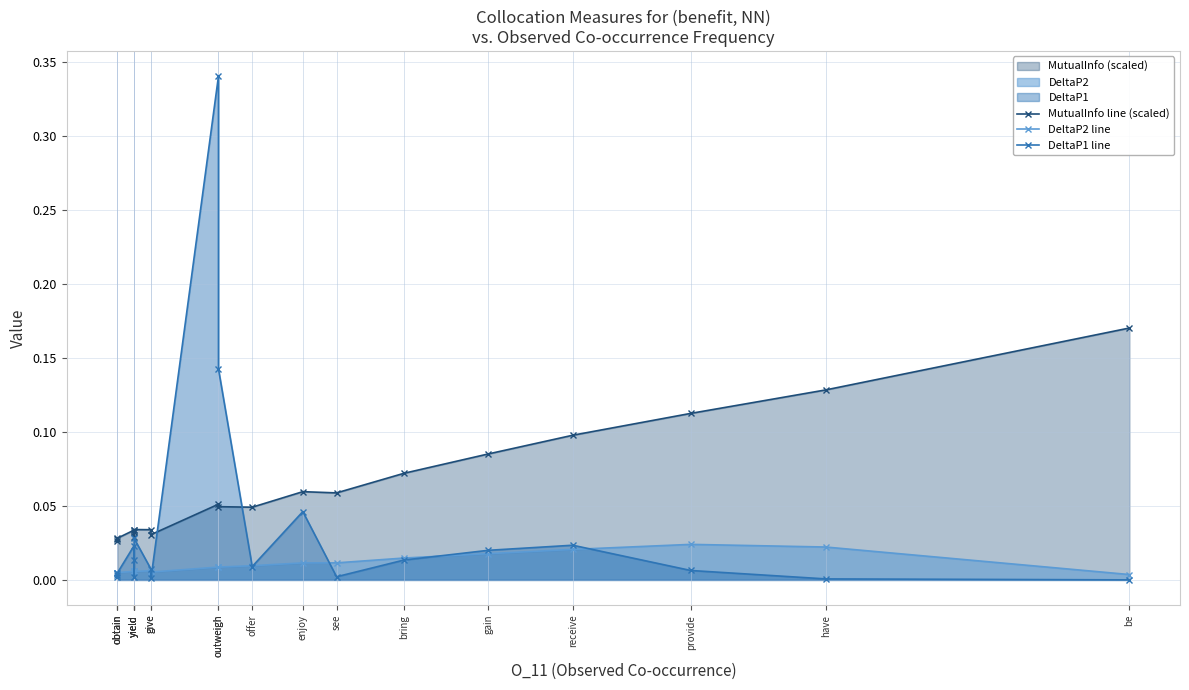

How many MutualInfo line (scaled) values are between 0 and 1?

20